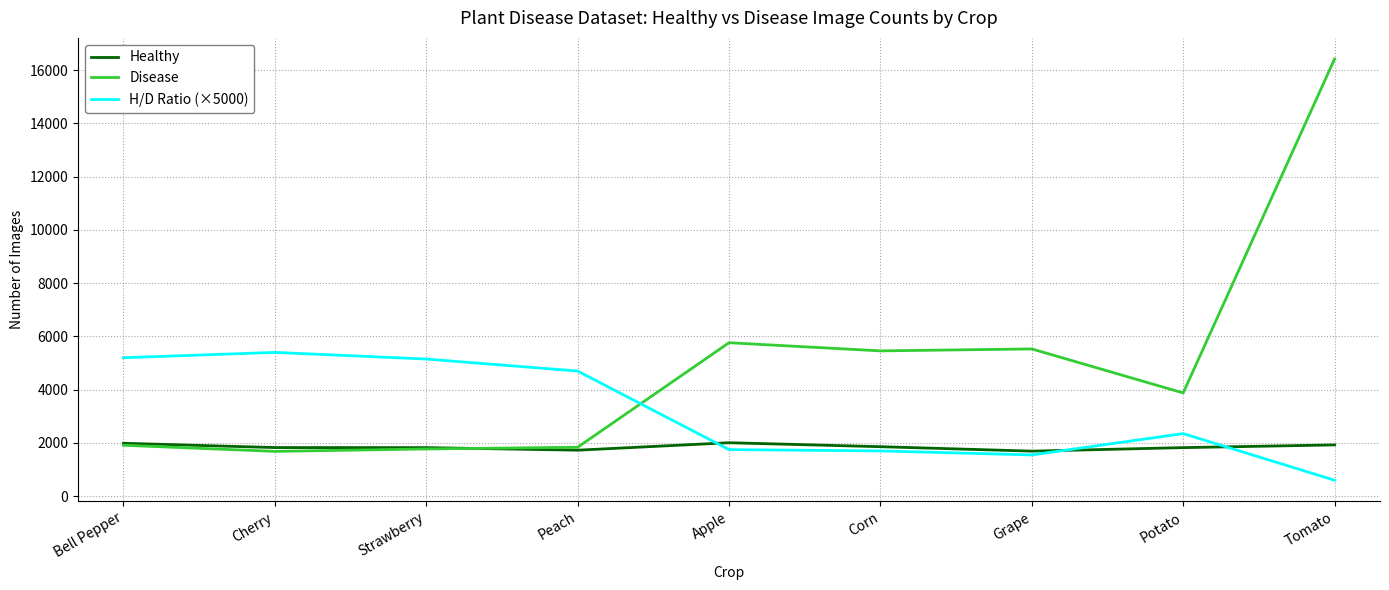

Rank the series by their maximum value, from highest to lowest.

Disease, H/D Ratio (×5000), Healthy